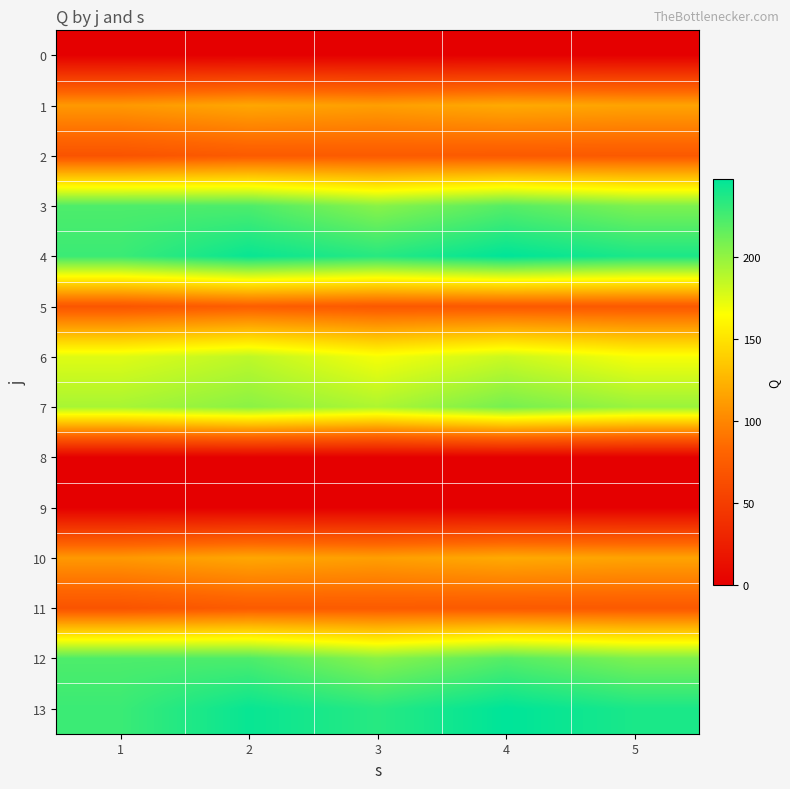

List the series in order of their peak value, highest first.

4, 13, 3, 12, 7, 6, 1, 10, 5, 11, 2, 0, 8, 9